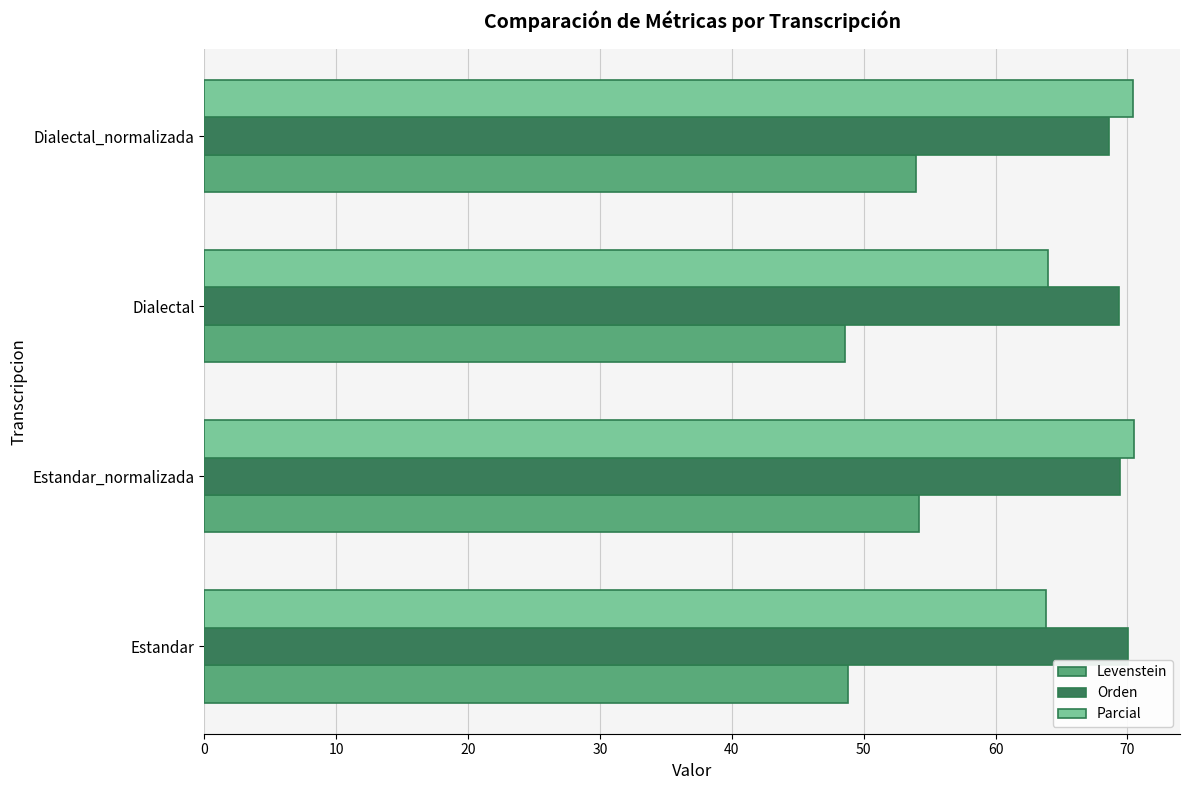

What is the greatest value displayed?

70.5